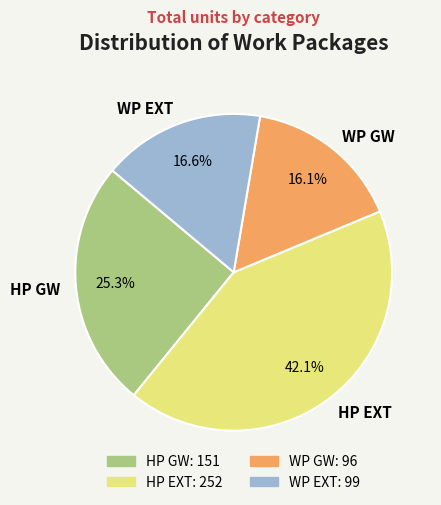

Rank the categories by value from lowest to highest.

WP GW, WP EXT, HP GW, HP EXT